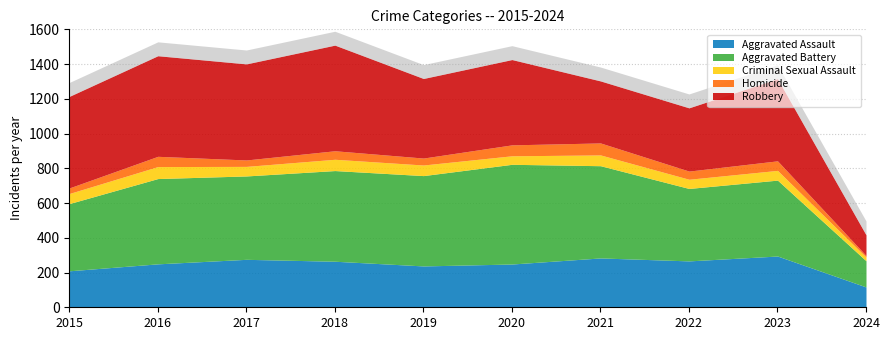

Which series has the widest spread of values?

Robbery